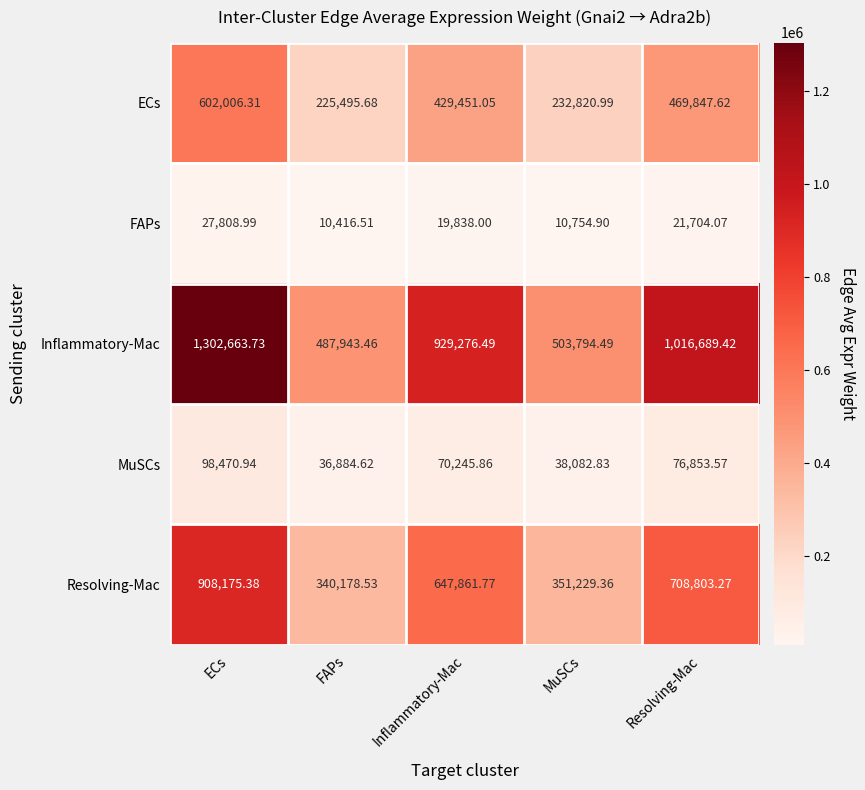

Which category has the highest value in the FAPs series?

ECs